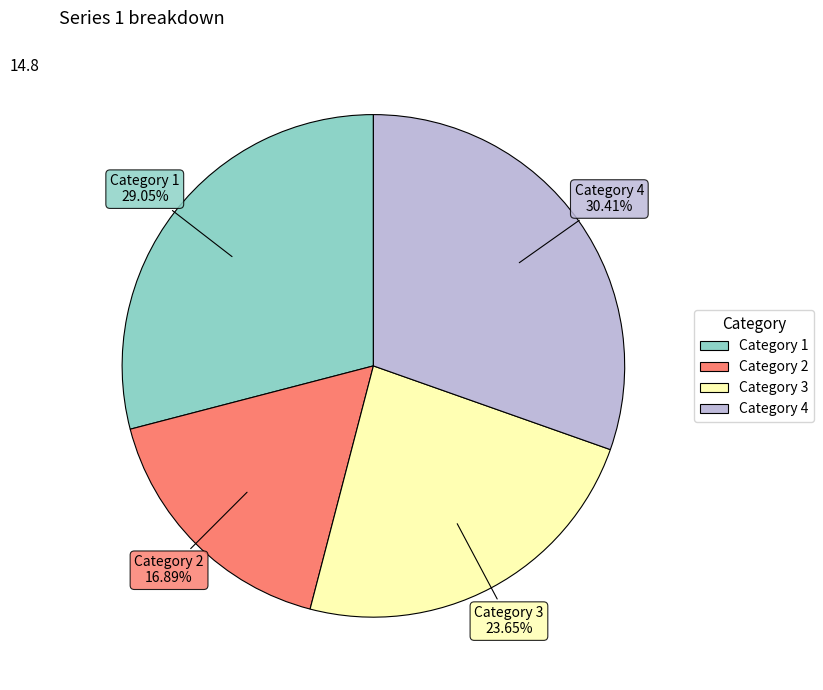

Is there a majority slice in this chart?

No